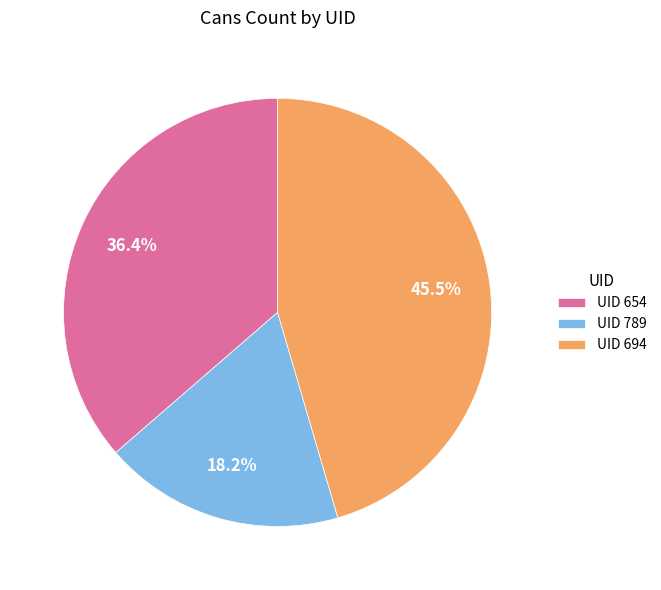

What is the ratio of the value at UID 789 to the value at UID 654?

0.5